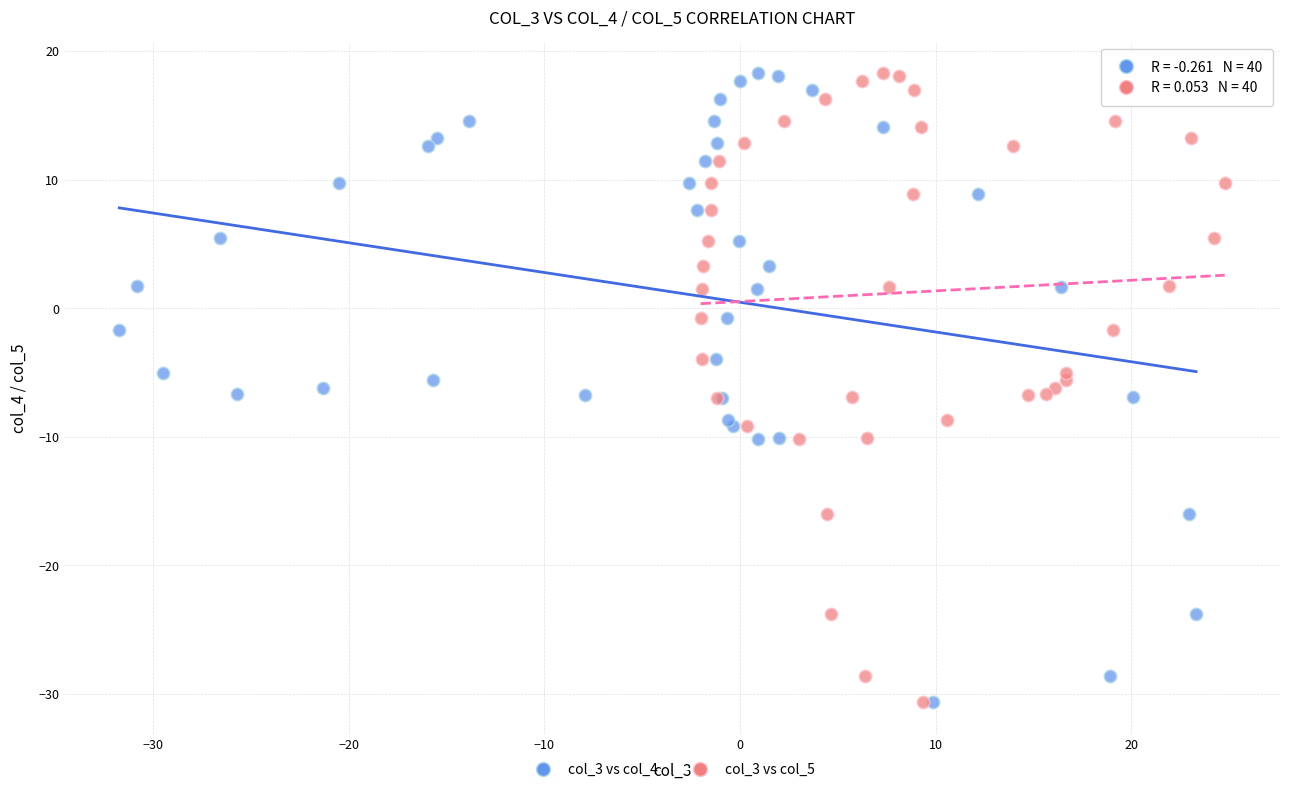

What are all the series names shown in the legend?

col_3 vs col_4, col_3 vs col_5